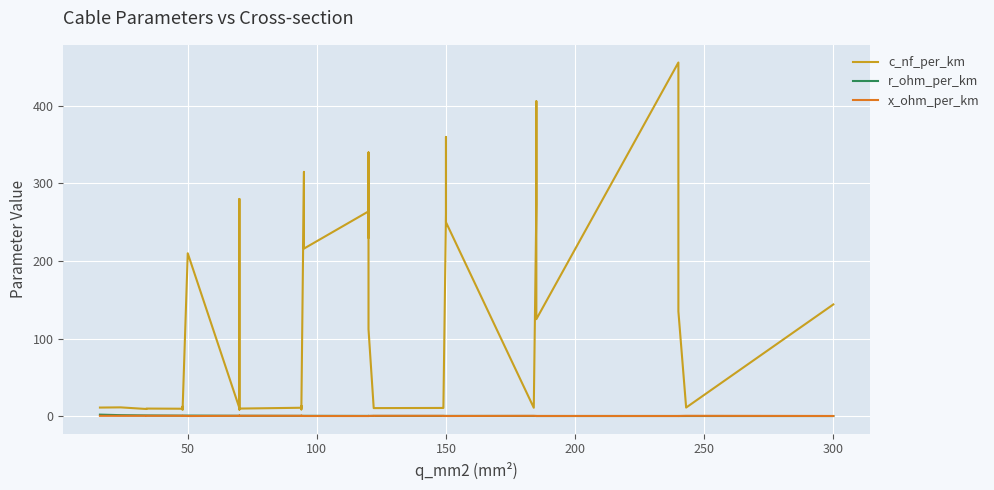

What is the highest value of the c_nf_per_km series?

456.0